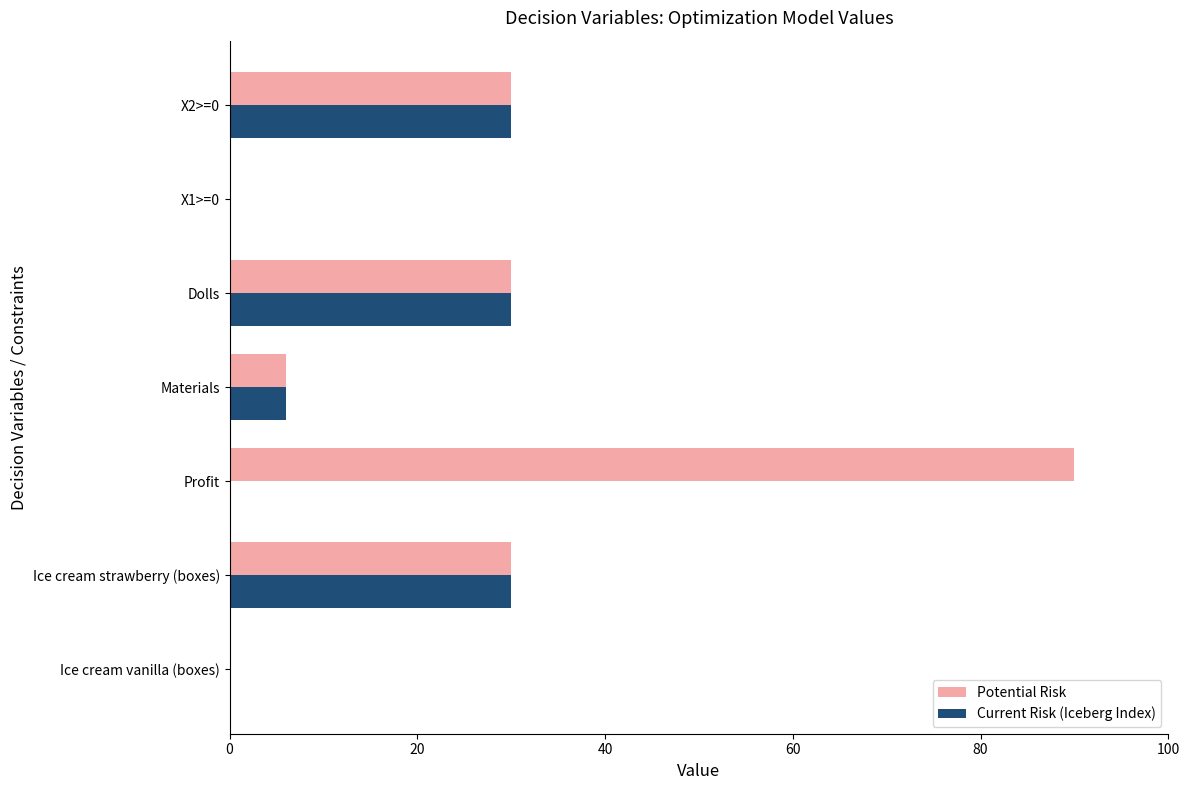

What is the maximum value shown in the chart?

90